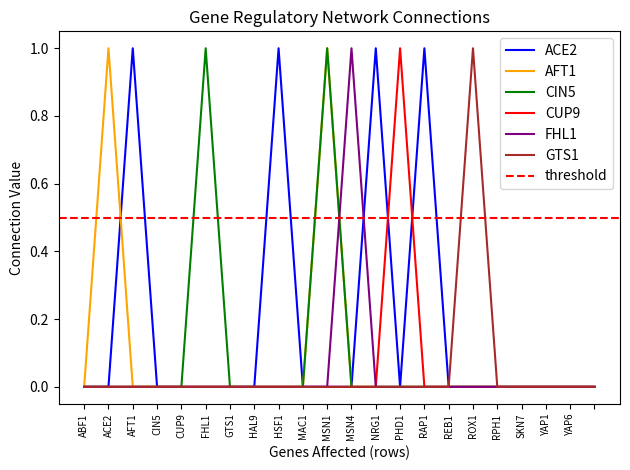

At which category does FHL1 reach its first local peak?

MSN4